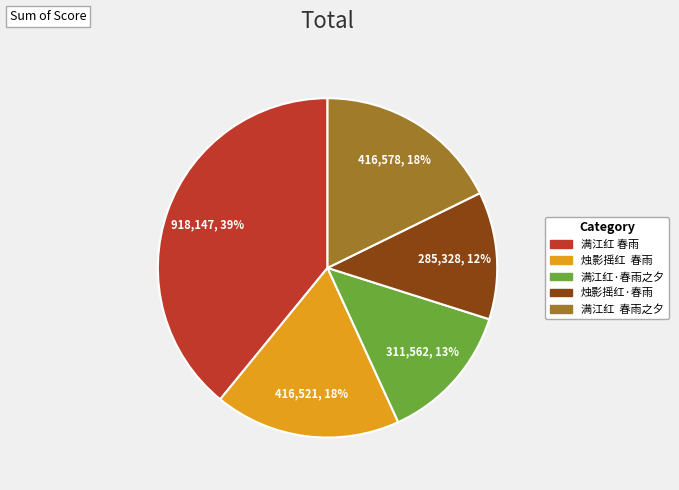

To the nearest percent, what is the difference between the largest and smallest slice percentages?

27%